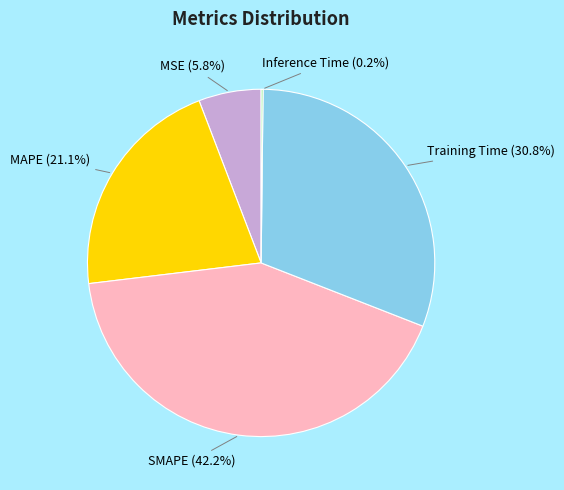

Is the sum of SMAPE and Training Time greater than half?

Yes